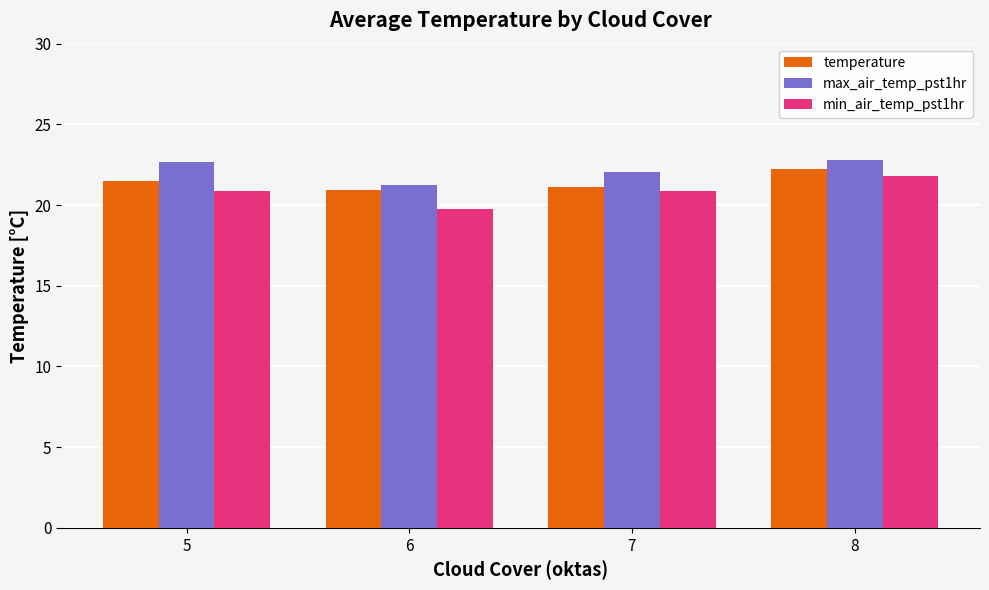

What is the maximum value for min_air_temp_pst1hr?

21.8